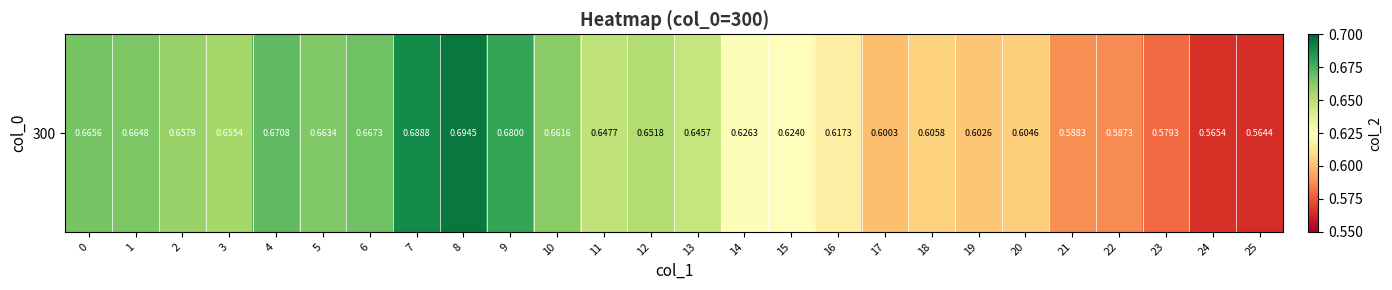

The value at 3 is 1.1. True or false?

False